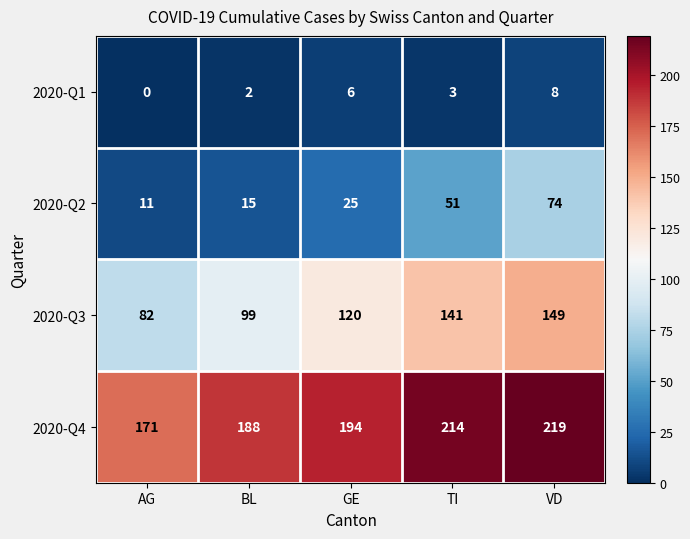

What is the spread (max minus min) of values at TI?

211